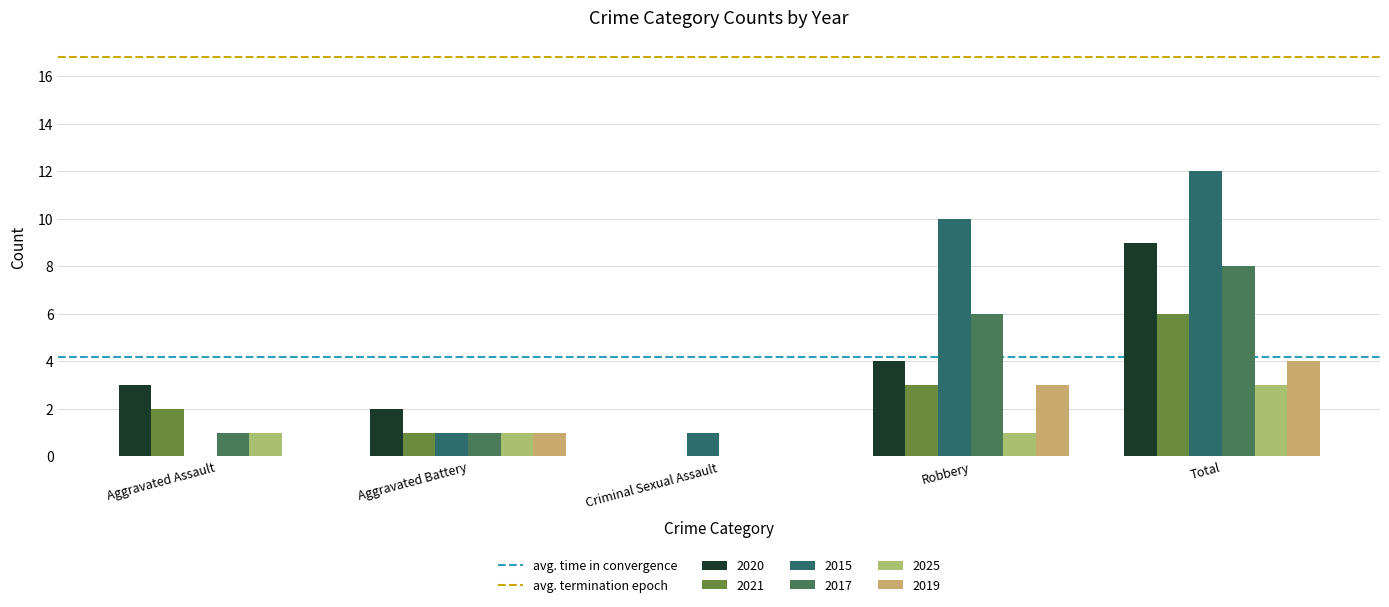

At which category is the sum across all series the highest?

Total